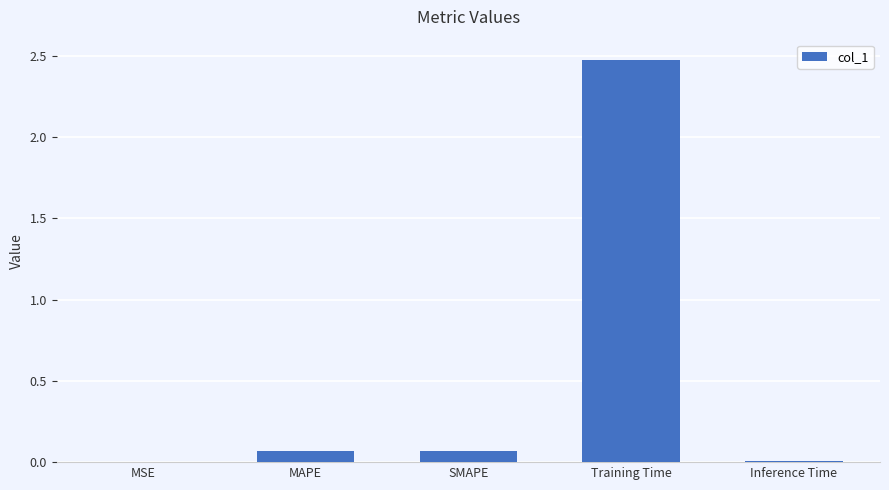

What is the sum of all values?

2.6